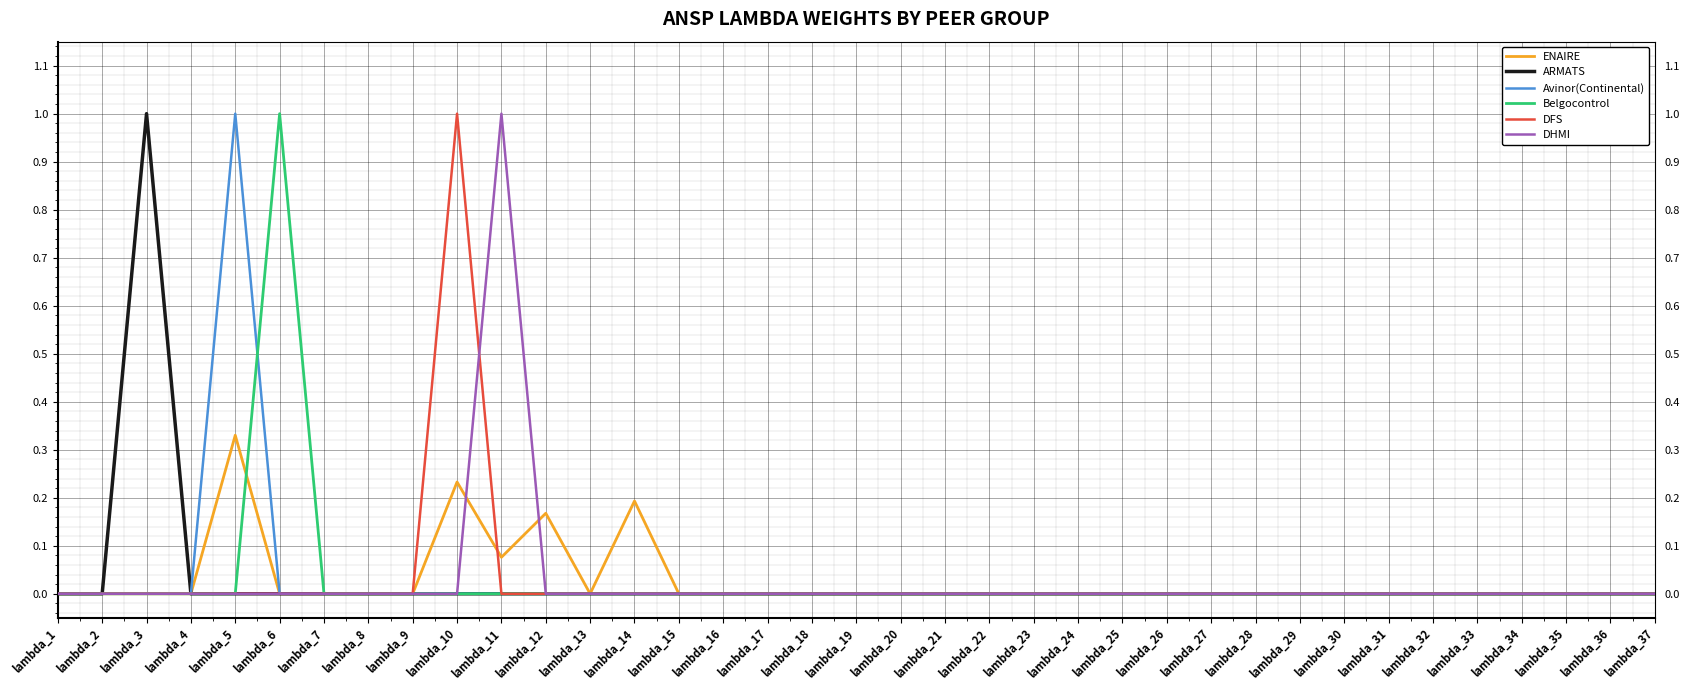

How many lines are shown in the chart?

6